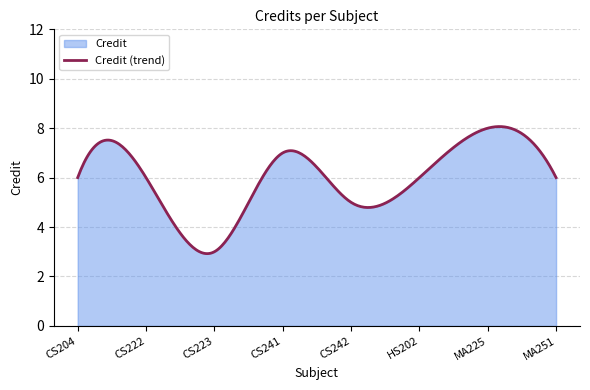

Approximately how many times larger is the value at MA225 compared to CS242?

1.6